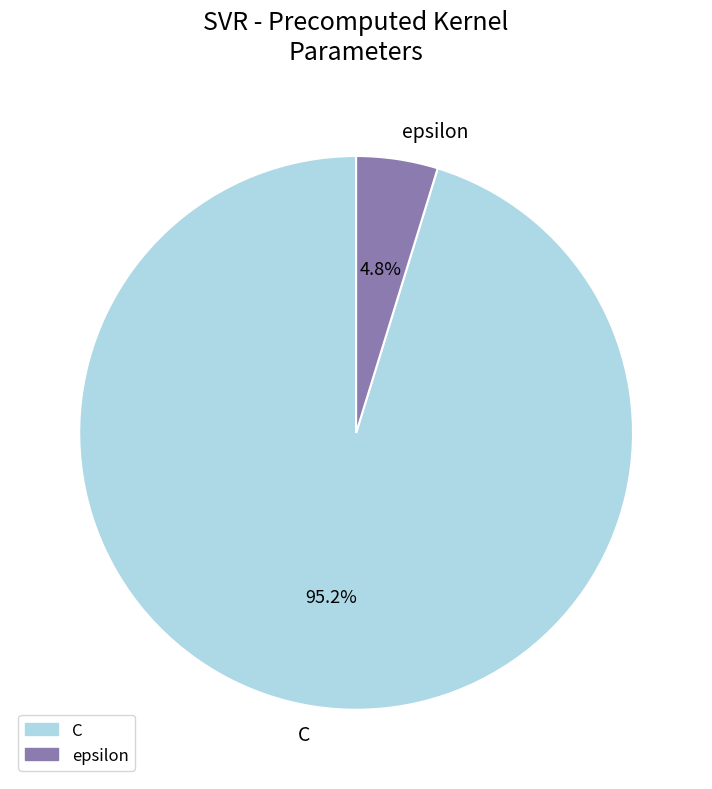

True or false: epsilon accounts for 5% of the total.

True